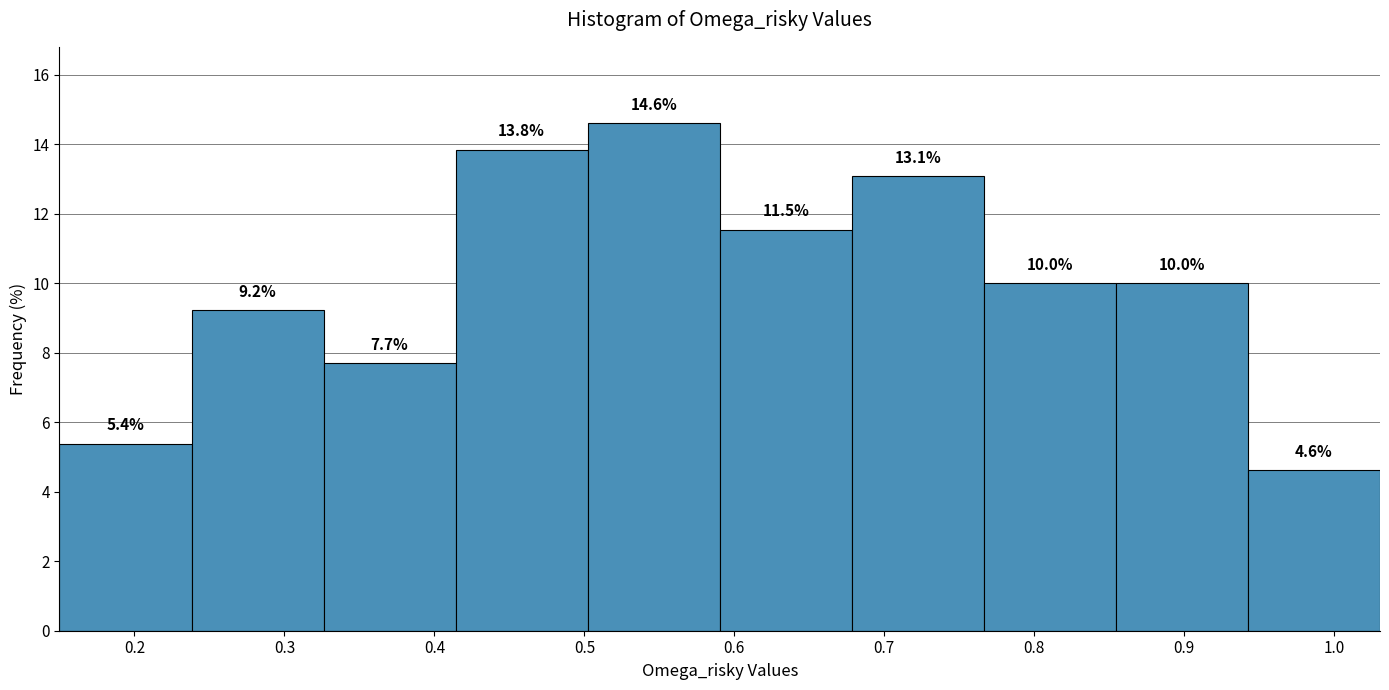

Reading left to right, list every bar in this chart as the range it spans on the x-axis followed by its height. The bar edges are not printed on the chart, so give them approximately, as read against the axis.

0.15 to 0.24: 5.4
0.24 to 0.33: 9.2
0.33 to 0.41: 7.7
0.41 to 0.50: 13.8
0.50 to 0.59: 14.6
0.59 to 0.68: 11.5
0.68 to 0.77: 13.1
0.77 to 0.85: 10.0
0.85 to 0.94: 10.0
0.94 to 1.03: 4.6